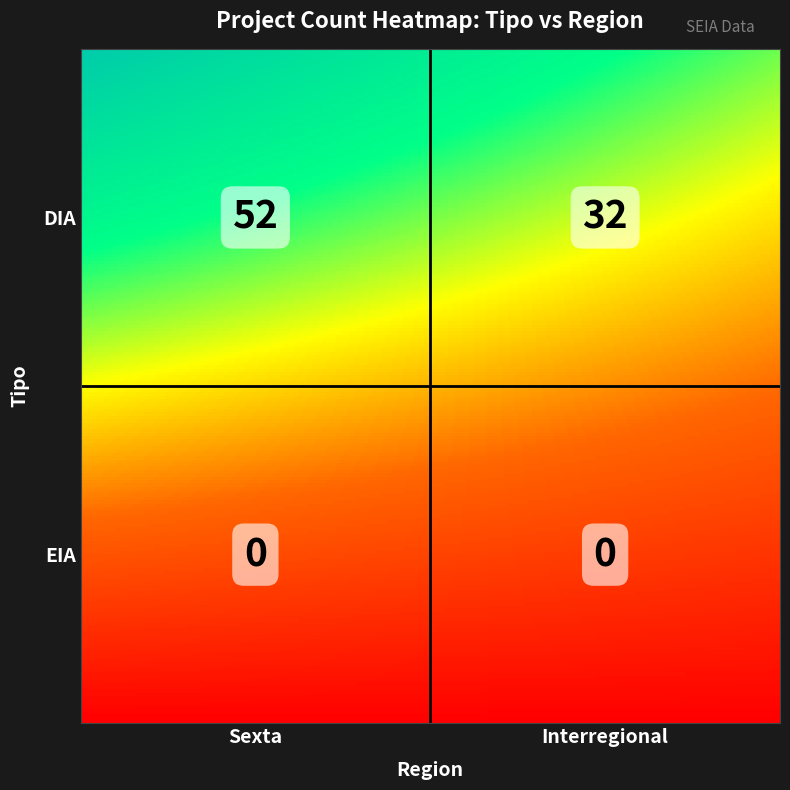

What is the spread (max minus min) of values at Sexta?

52